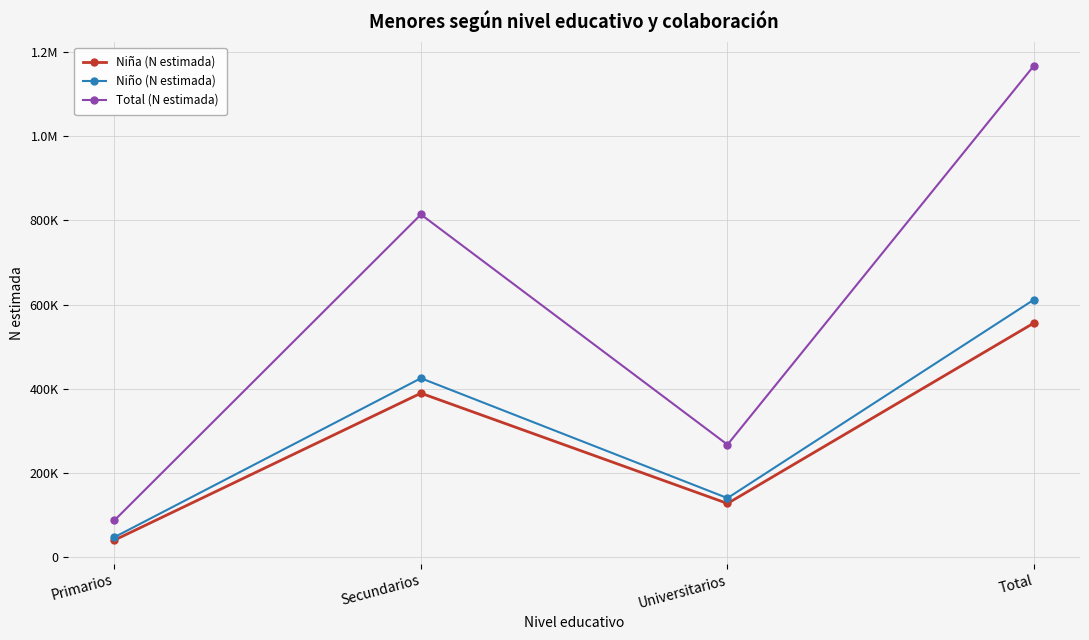

At which label does Total (N estimada) first exceed 814133?

Total